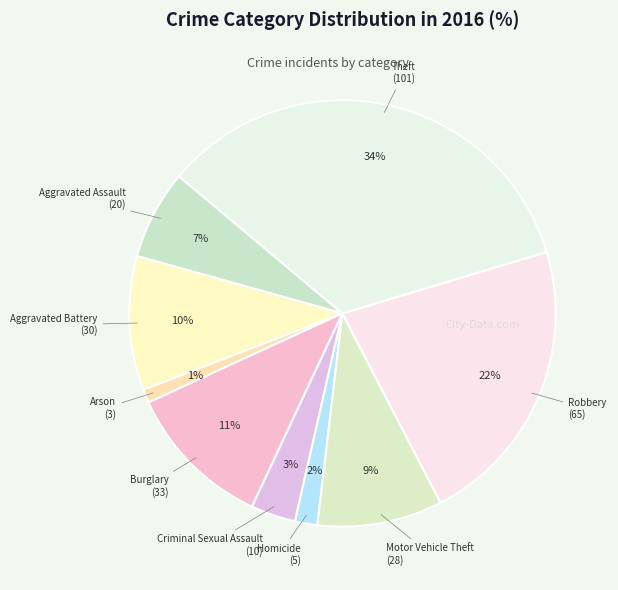

How many segments does this pie chart have?

9